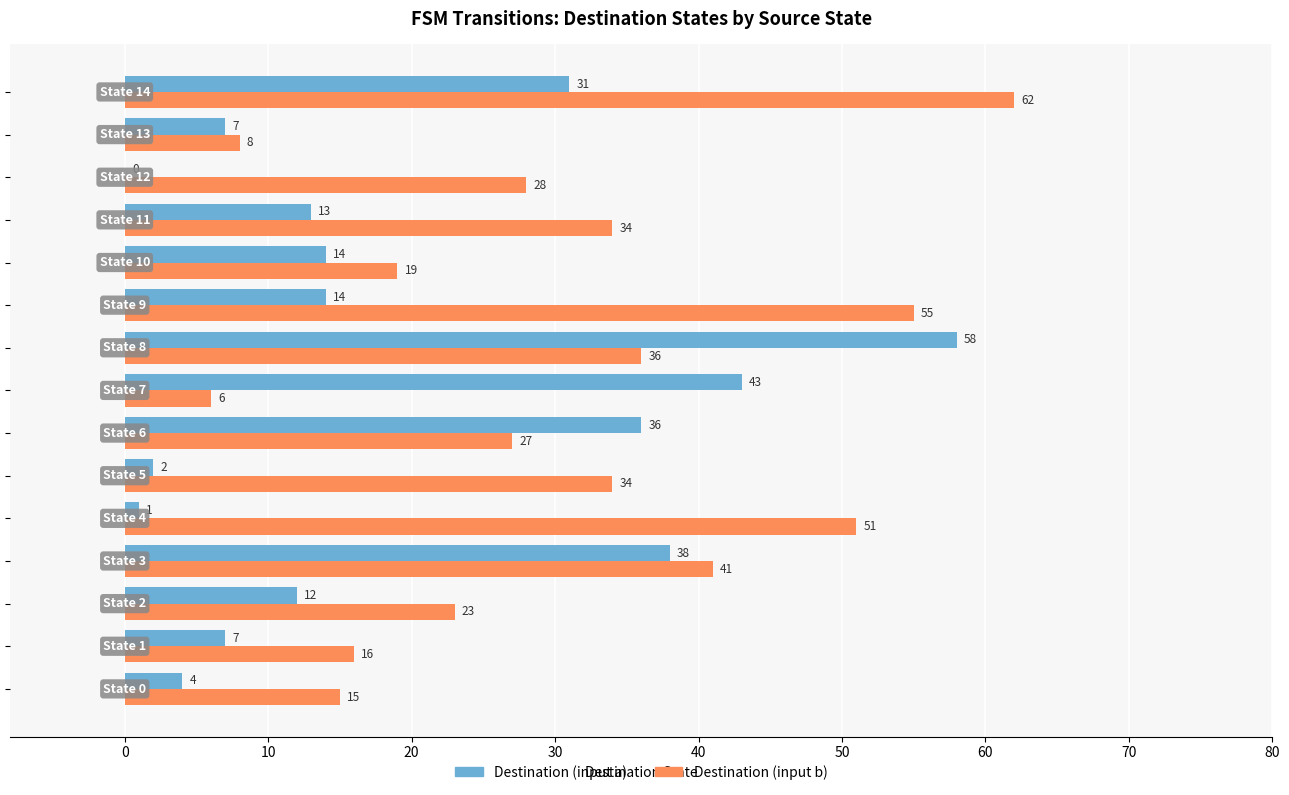

What is the greatest value displayed?

62